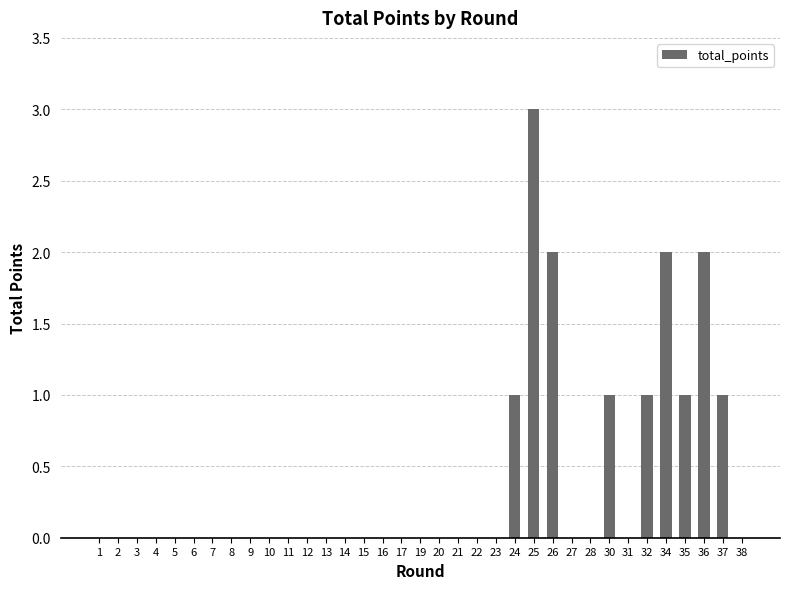

True or false: the data shows 3 at 36.

False